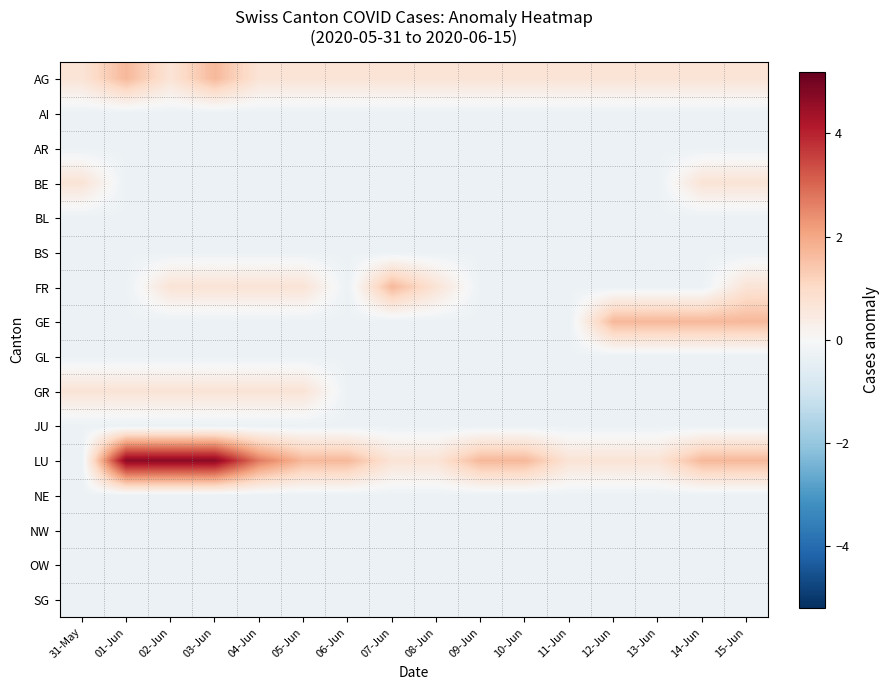

Which series has the largest total across all categories?

LU